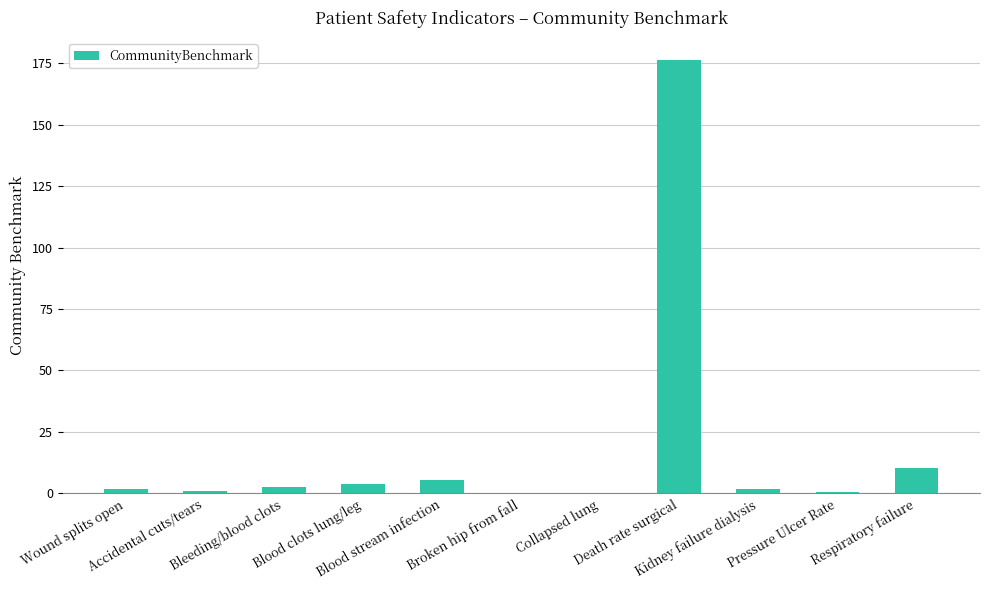

What is the sum of all values?

204.4